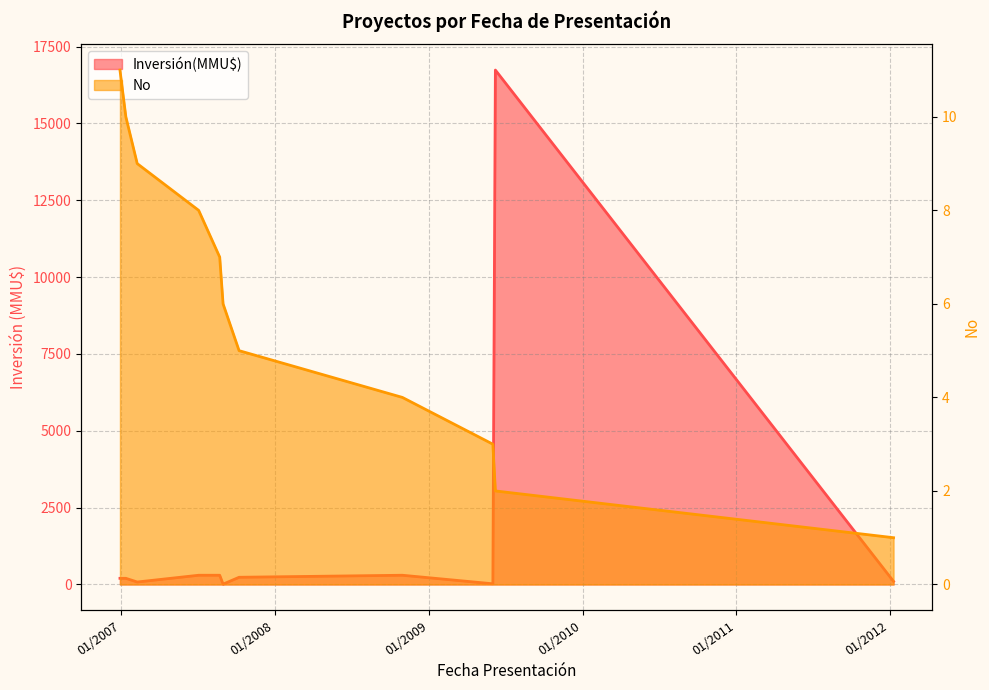

What is the value of the 6th point from the left?

6